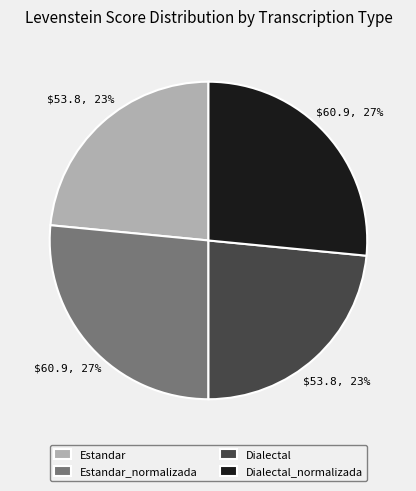

What percentage is the Estandar slice, to the nearest percent?

23%